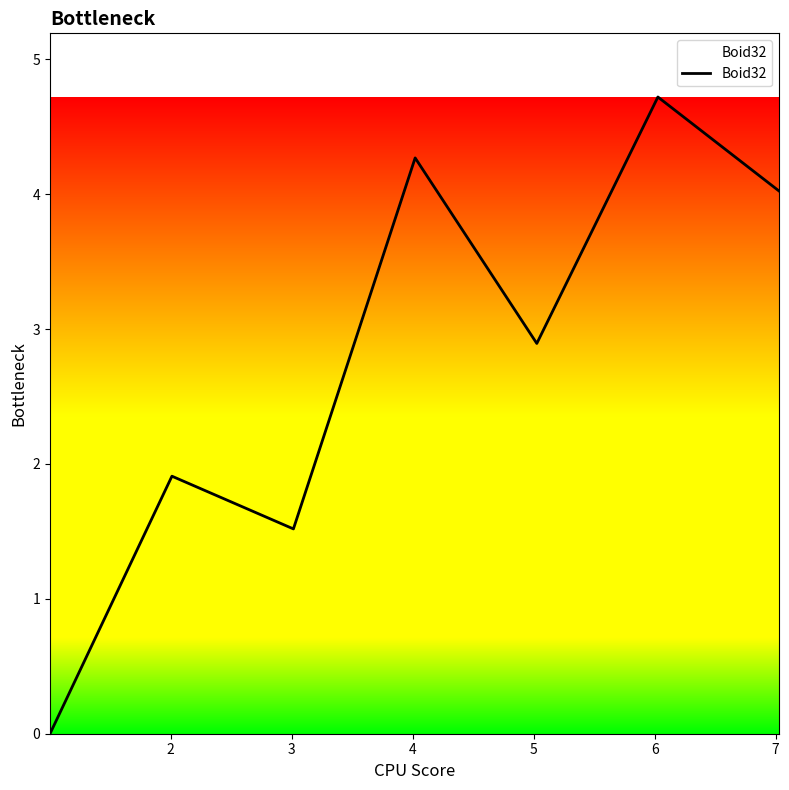

What is the greatest value displayed?

4.7